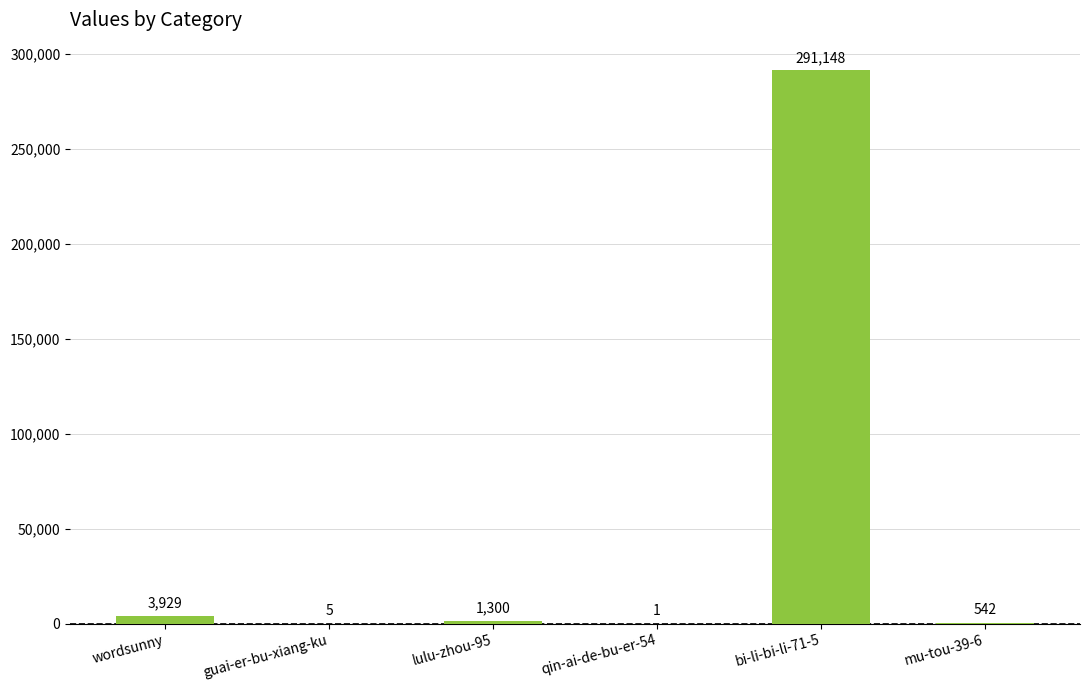

The chart shows a value of 1300 at lulu-zhou-95. True or false?

True